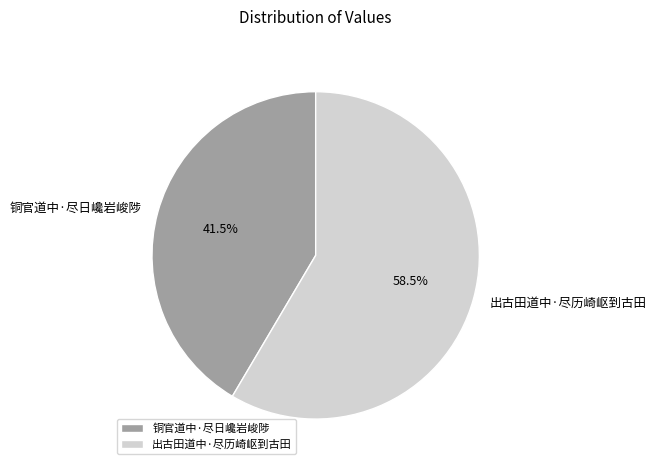

What is the smallest slice in the pie chart?

铜官道中·尽日巉岩峻陟